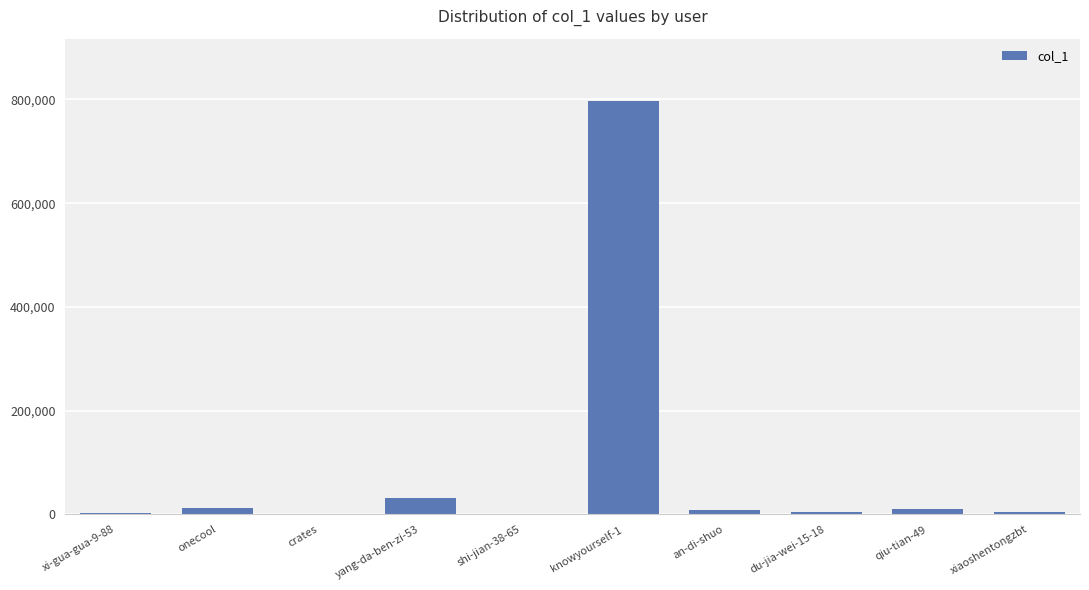

Where is the data nearest to the value 399121?

yang-da-ben-zi-53